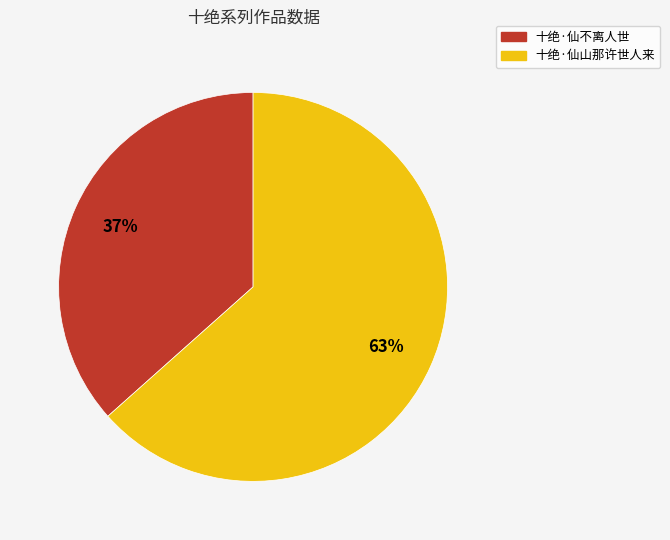

Between 十绝·仙不离人世 and 十绝·仙山那许世人来, which is larger?

十绝·仙山那许世人来